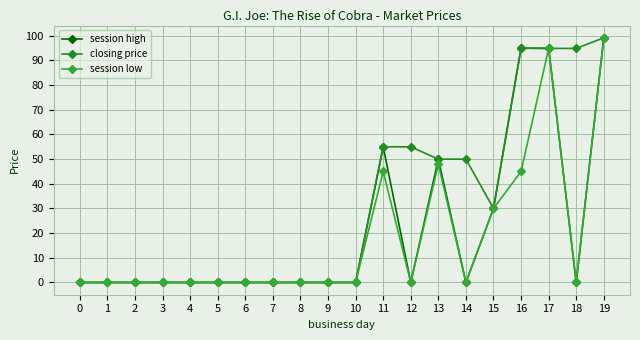

Count the number of data series in this chart.

3